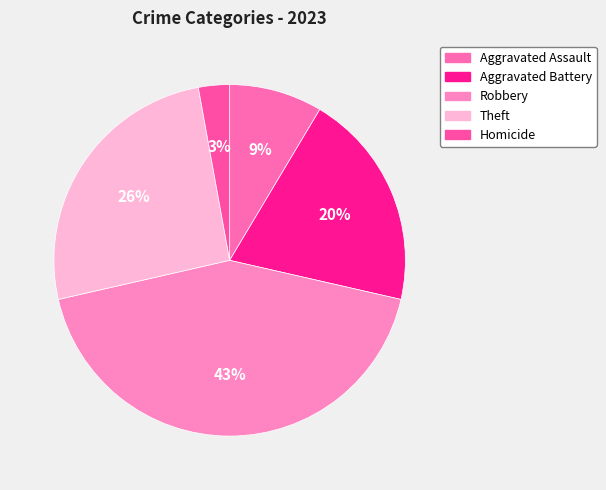

Does Aggravated Battery represent more than half of the total?

No